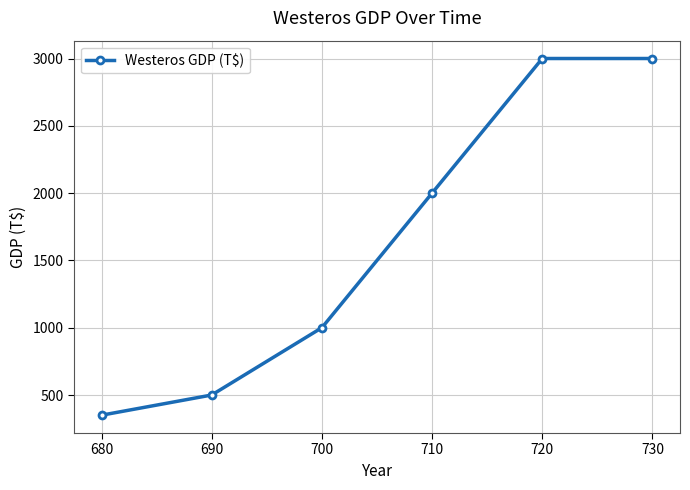

Reading right to left, transcribe all the data shown in this chart.

730=3000	720=3000	710=2000	700=1000	690=500	680=350